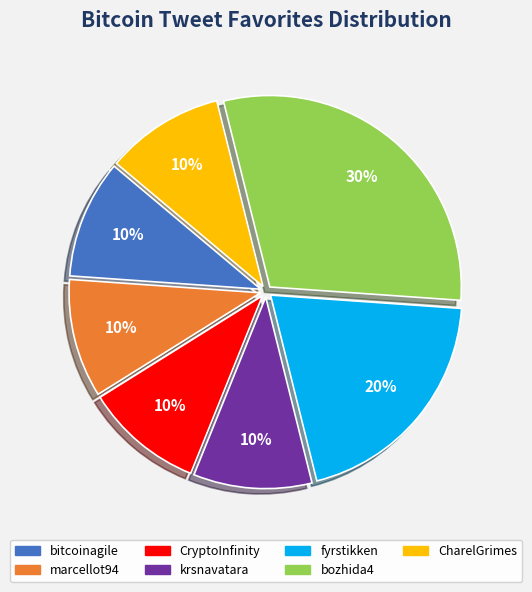

To the nearest percent, what is the difference between the largest and smallest slice percentages?

20%